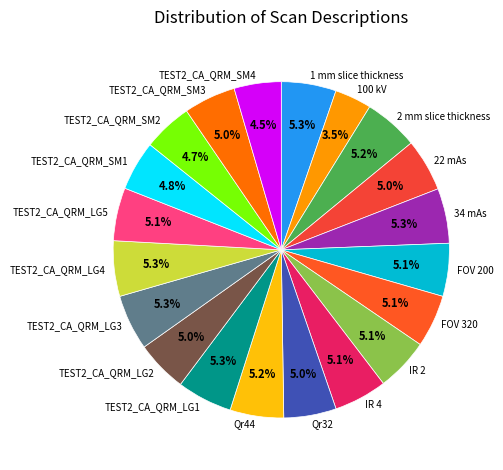

Approximately how many times larger is the value at 2 mm slice thickness compared to 100 kV?

1.5